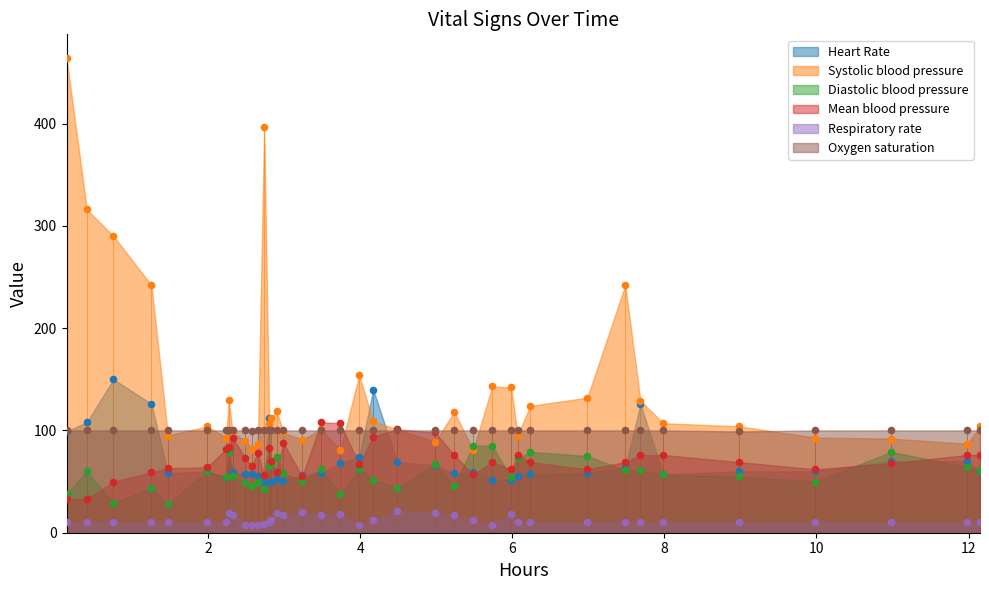

Which series has the largest total across all categories?

Systolic blood pressure